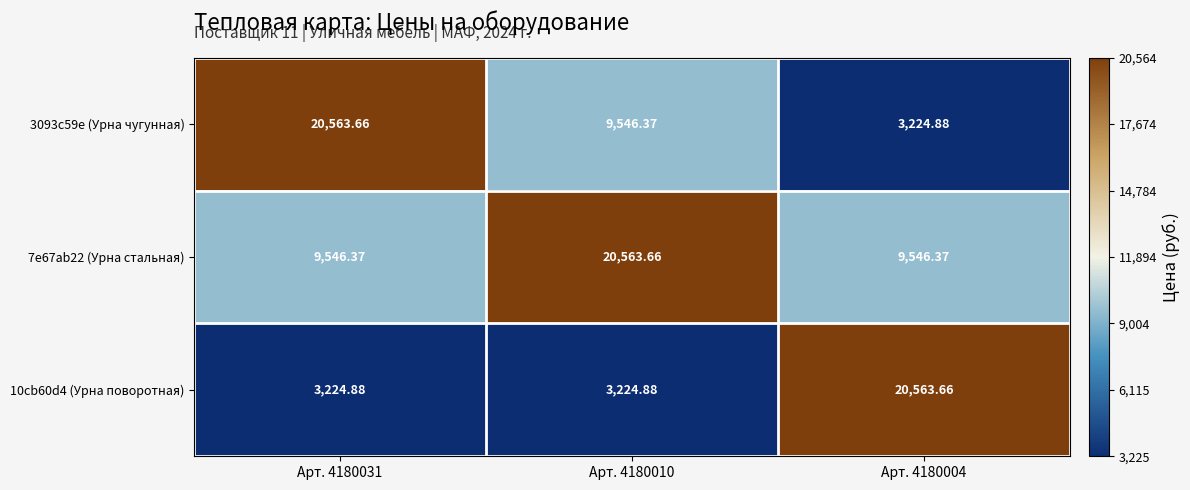

Is the value of 10cb60d4 (Урна поворотная) at Арт. 4180004 greater than the value of 7e67ab22 (Урна стальная) at Арт. 4180004?

Yes